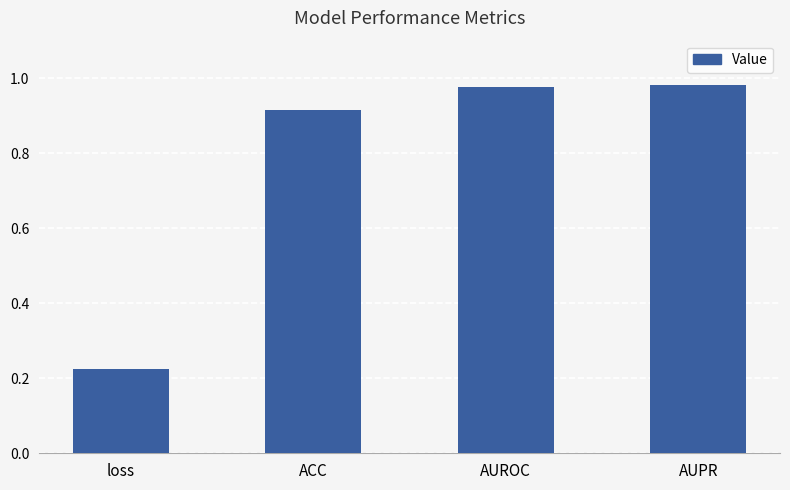

What position from the right is ACC?

3